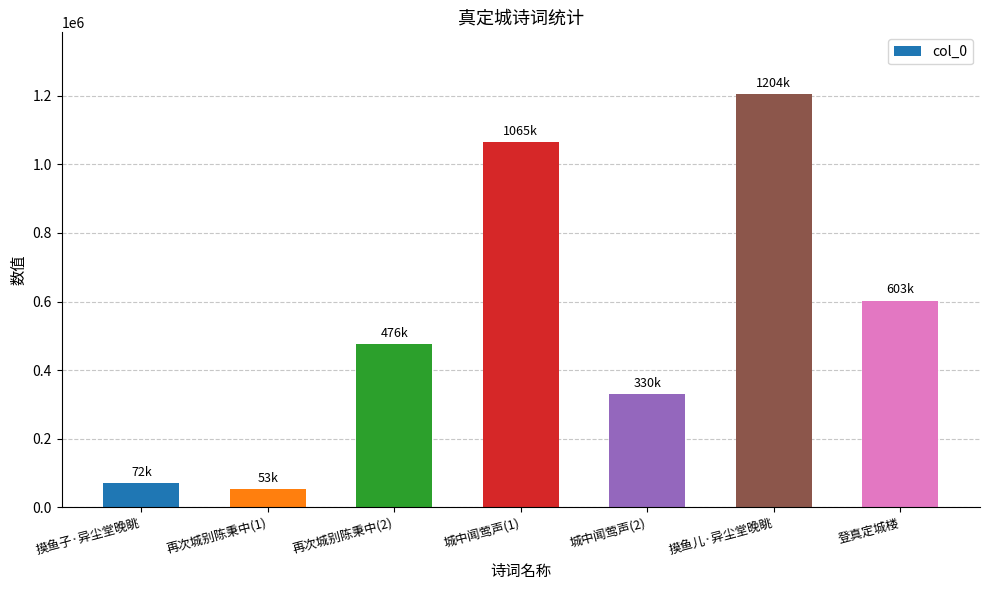

How many bars are there in total?

7